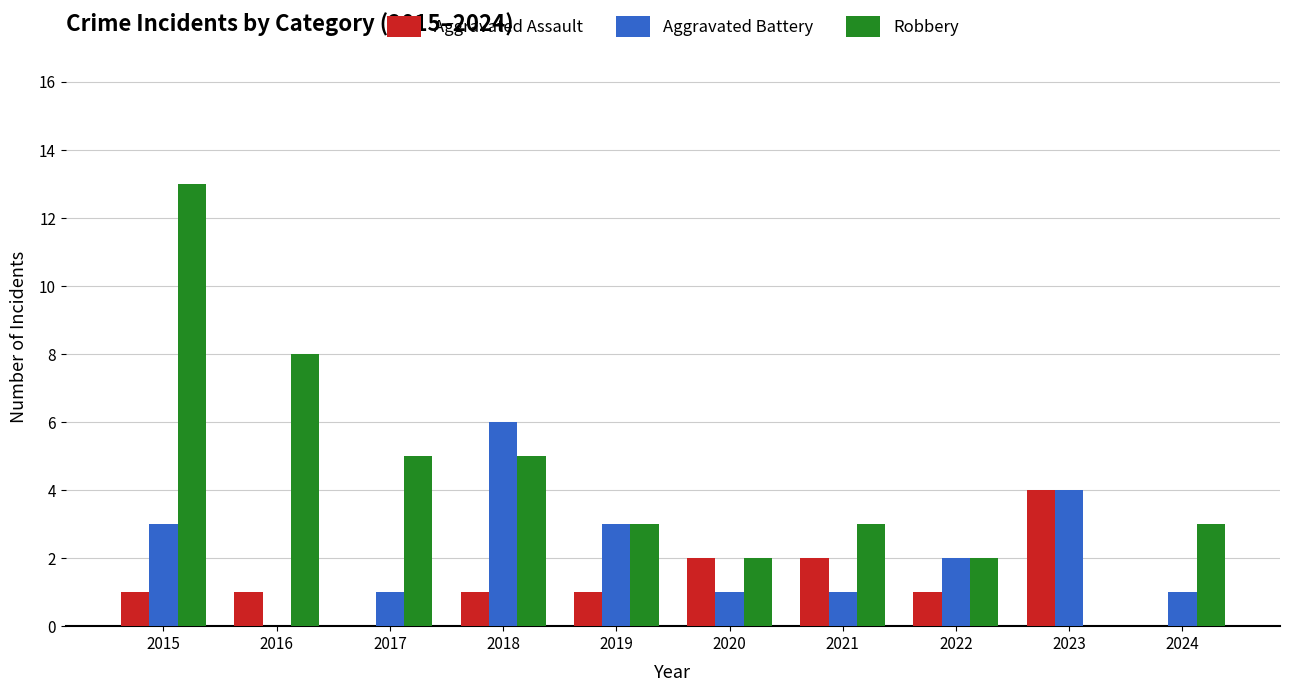

Which series changed the most between 2017 and 2018?

Aggravated Battery